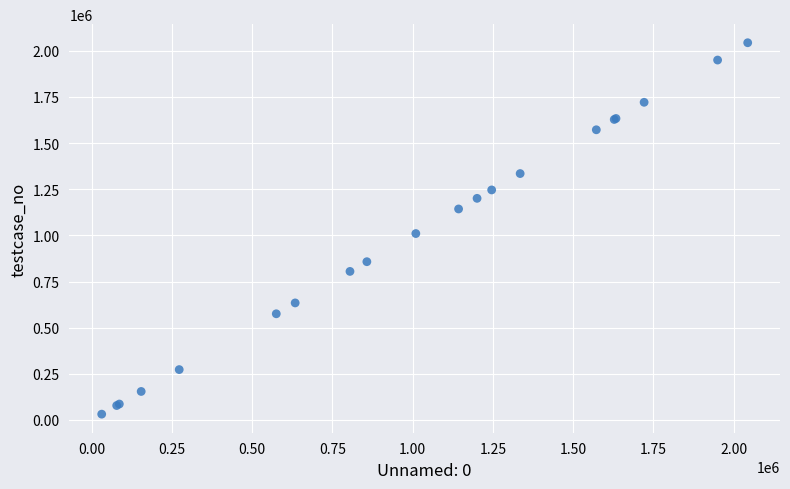

What Y value in the scatter plot is closest to 1037623?

1009972